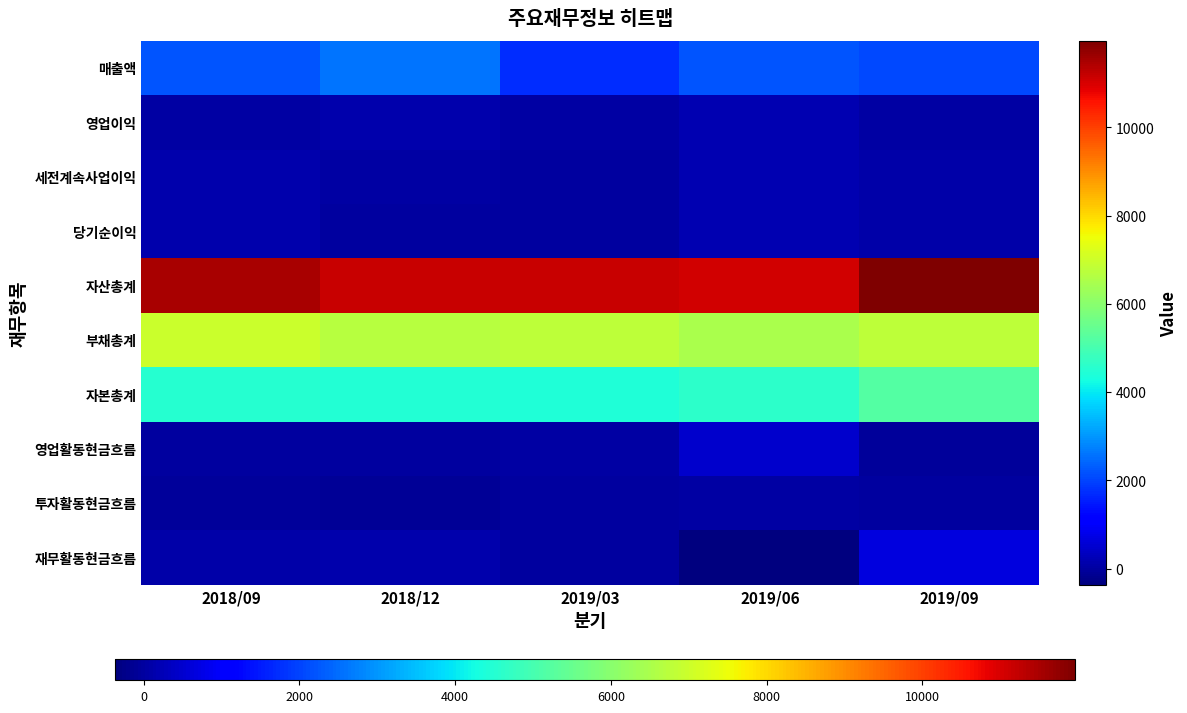

At how many categories does at least one series exceed 7225?

5